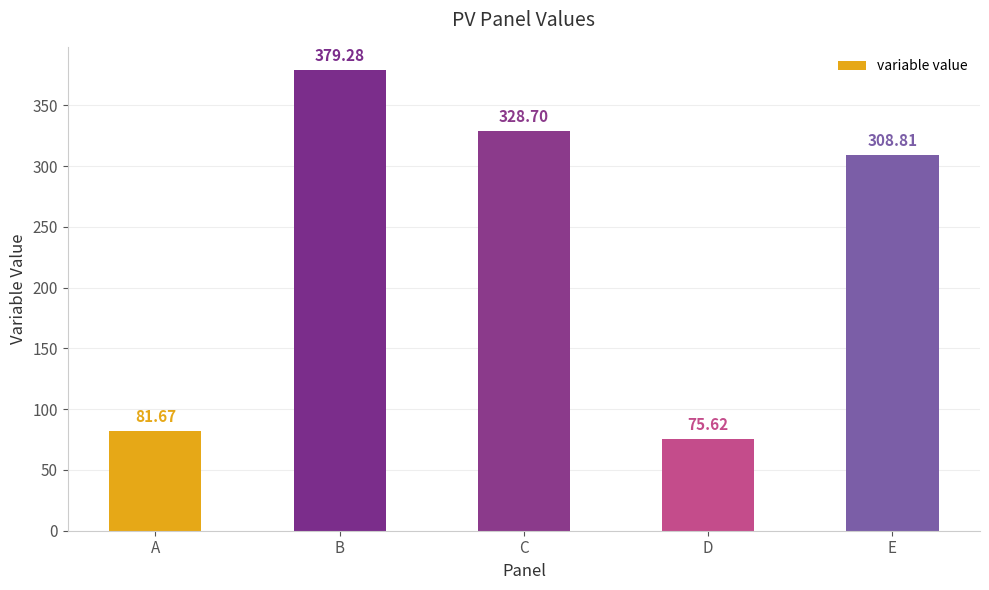

Between E and B, which is larger?

B